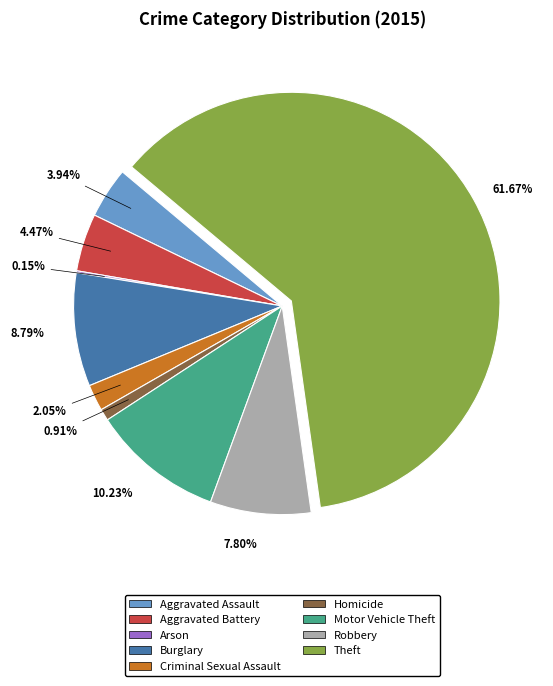

True or false: Theft accounts for 62% of the total.

True